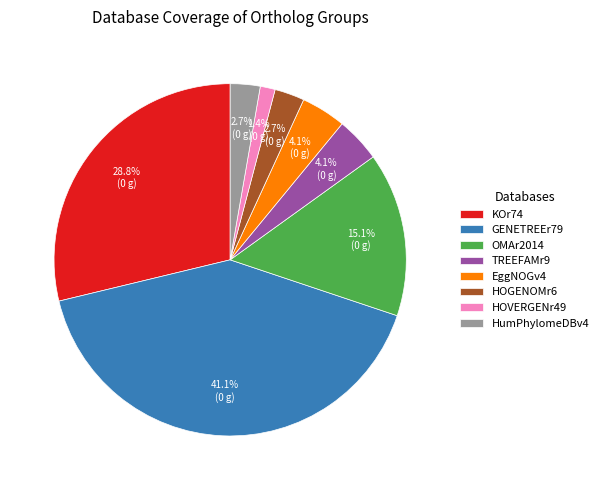

What is the largest slice in the pie chart?

GENETREEr79